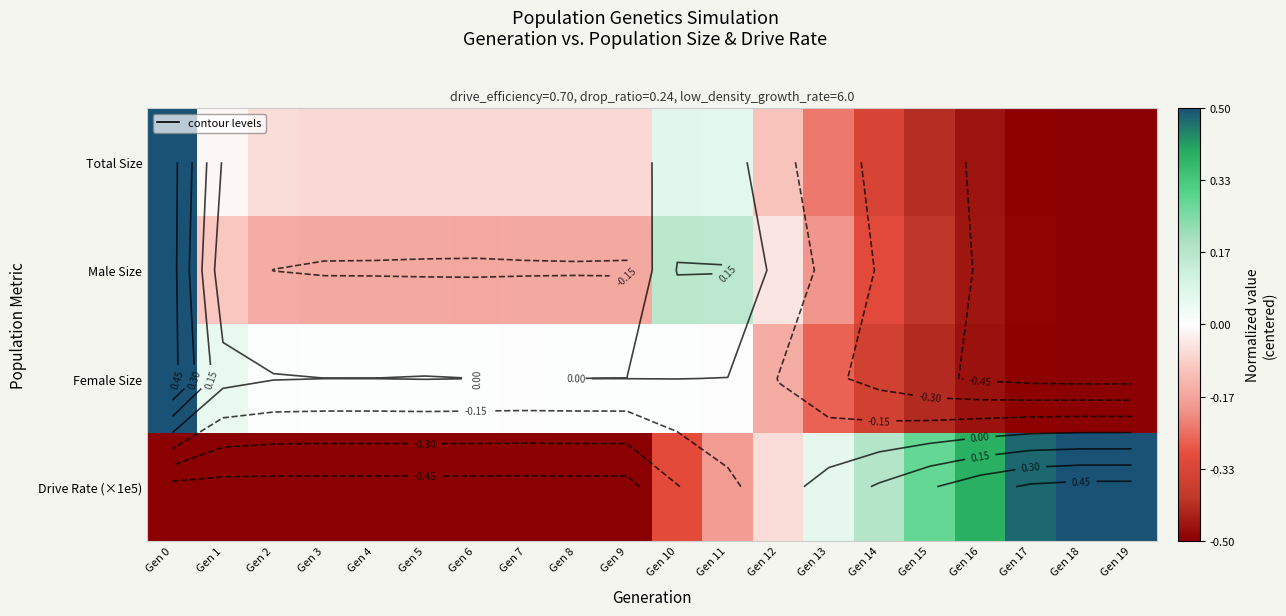

How many distinct data groups are displayed?

4